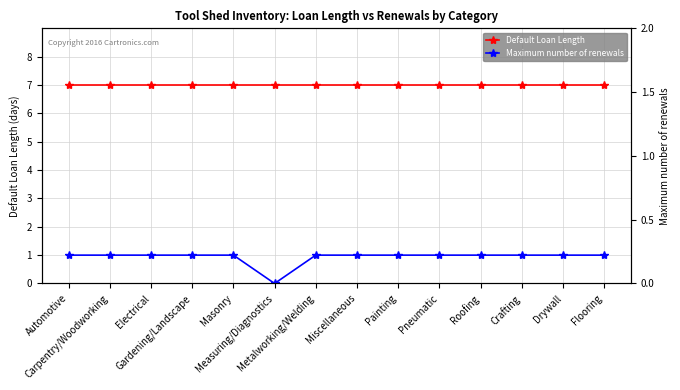

What is the sum of all Maximum number of renewals values?

13